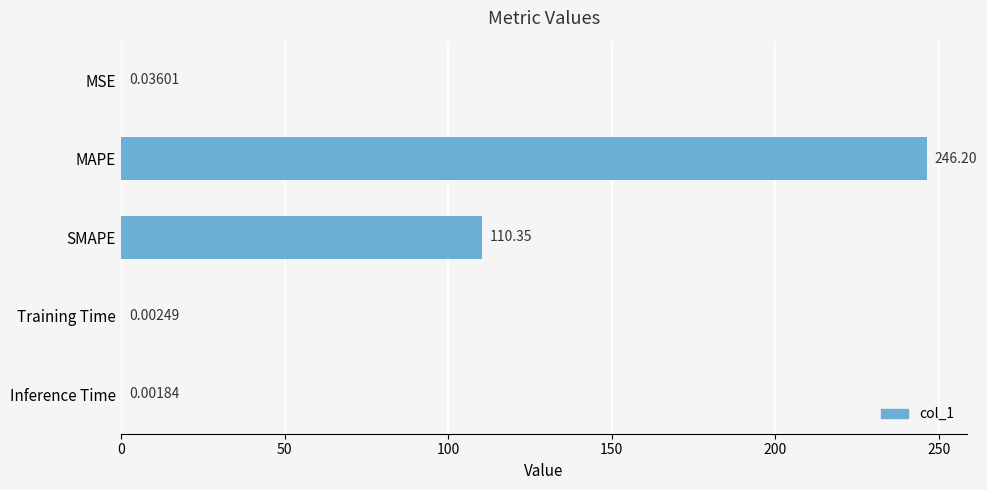

At which label is the value closest to 123?

SMAPE